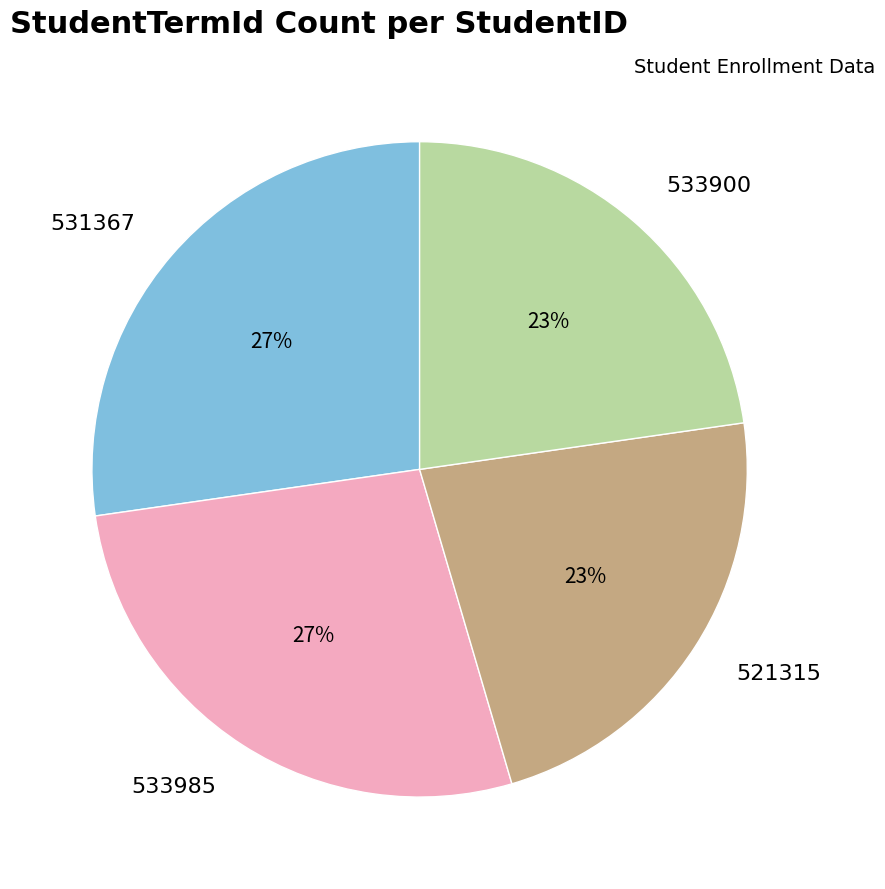

Is there a majority slice in this chart?

No